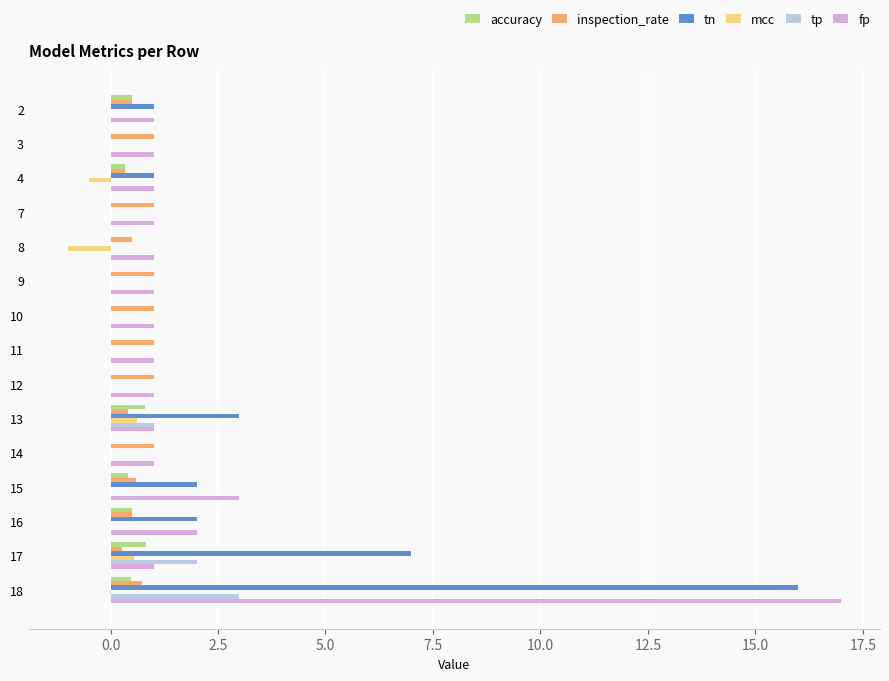

What is the sum of all inspection_rate values?

10.8